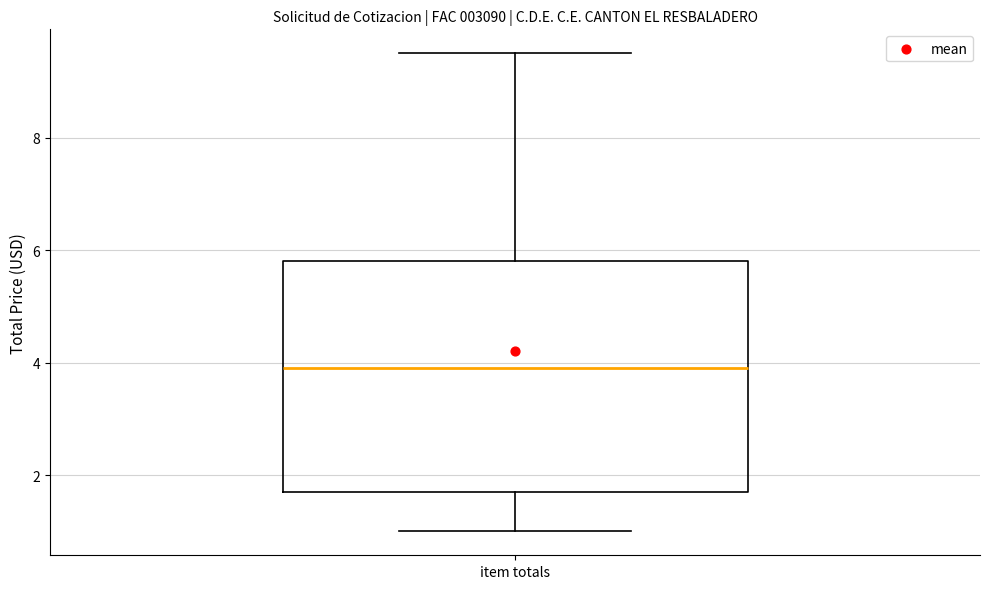

Read this box plot against the y-axis: the position of the median line, the range covered by the box, and the ends of both whiskers. The values are not printed on the chart, so give them approximately, as read against the axis.

median 4.0, box 1.8 to 5.8, whiskers 1.0 to 9.6